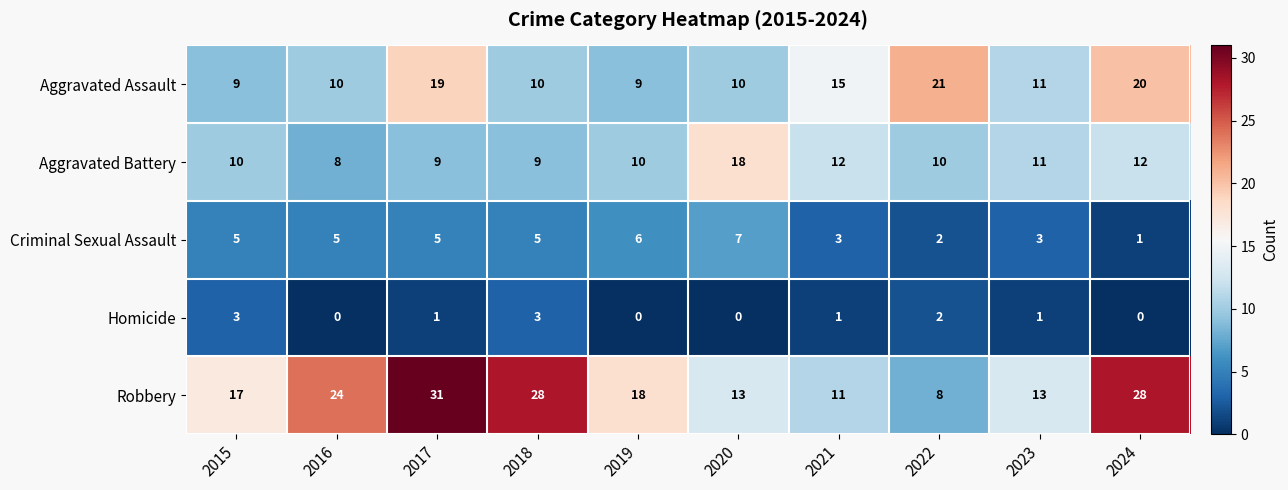

Rank the series by their maximum value, from highest to lowest.

Robbery, Aggravated Assault, Aggravated Battery, Criminal Sexual Assault, Homicide